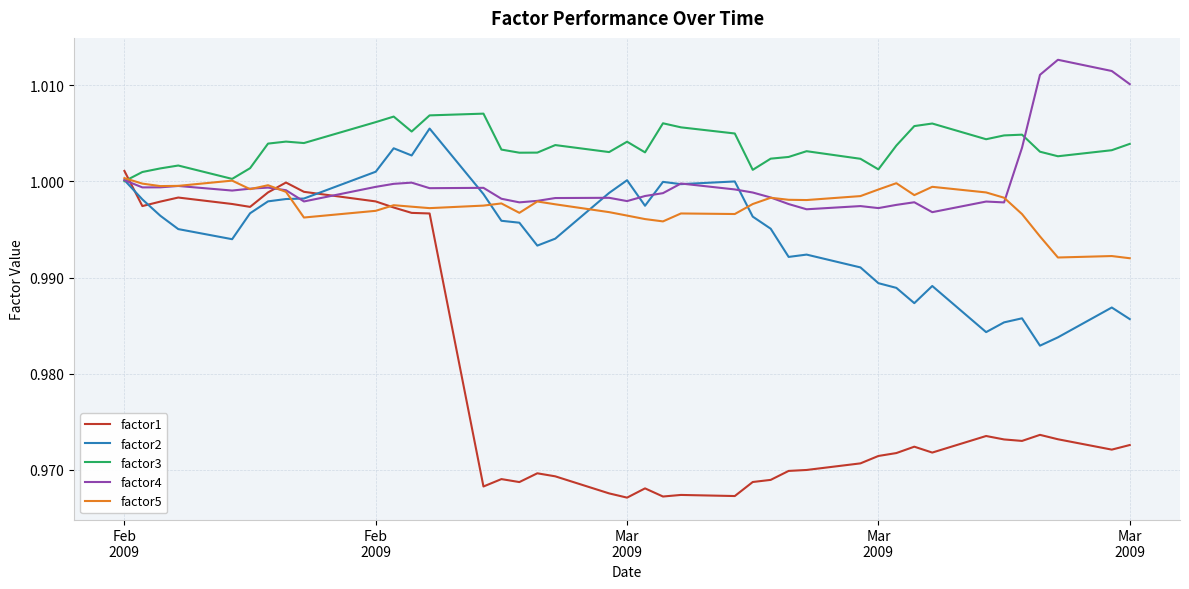

Which series has the largest total across all categories?

factor3